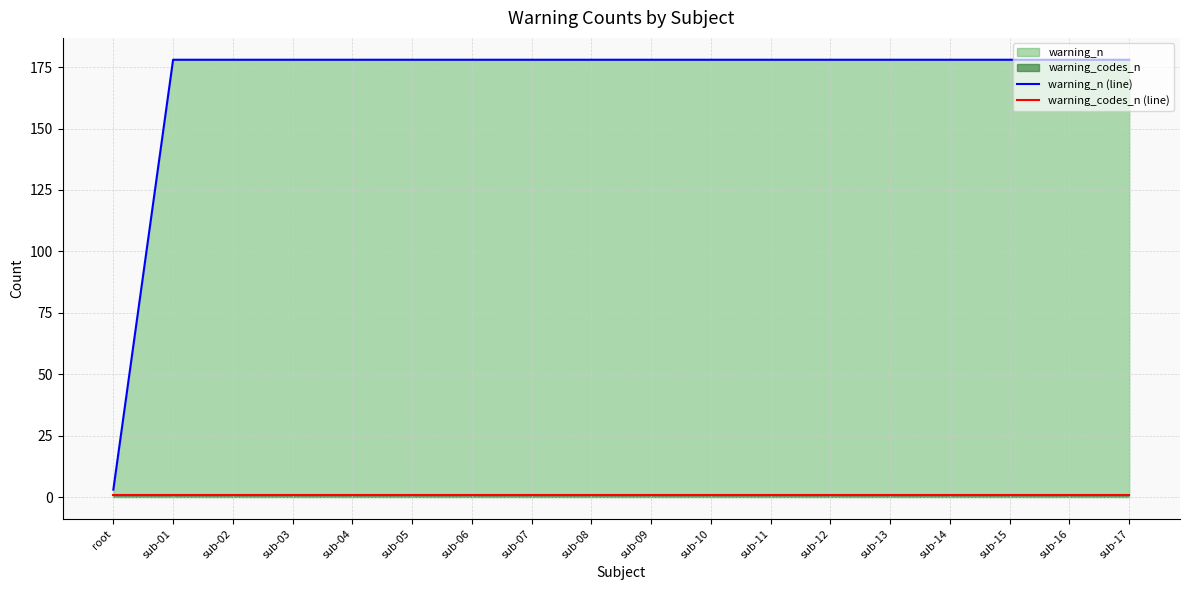

Is the value of warning_n (line) at sub-12 greater than the value of warning_codes_n (line) at sub-14?

Yes